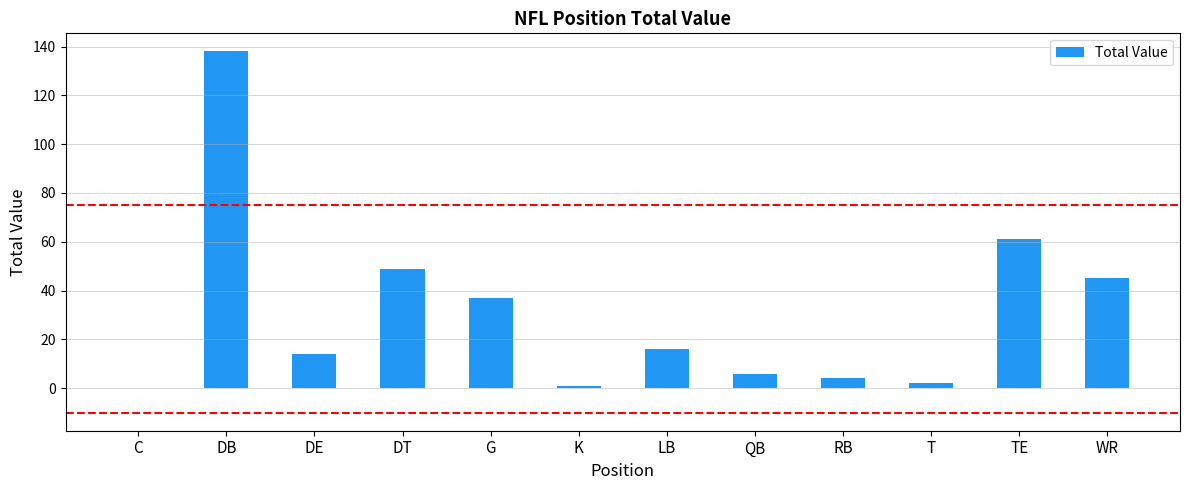

At which label is the value closest to 69?

TE